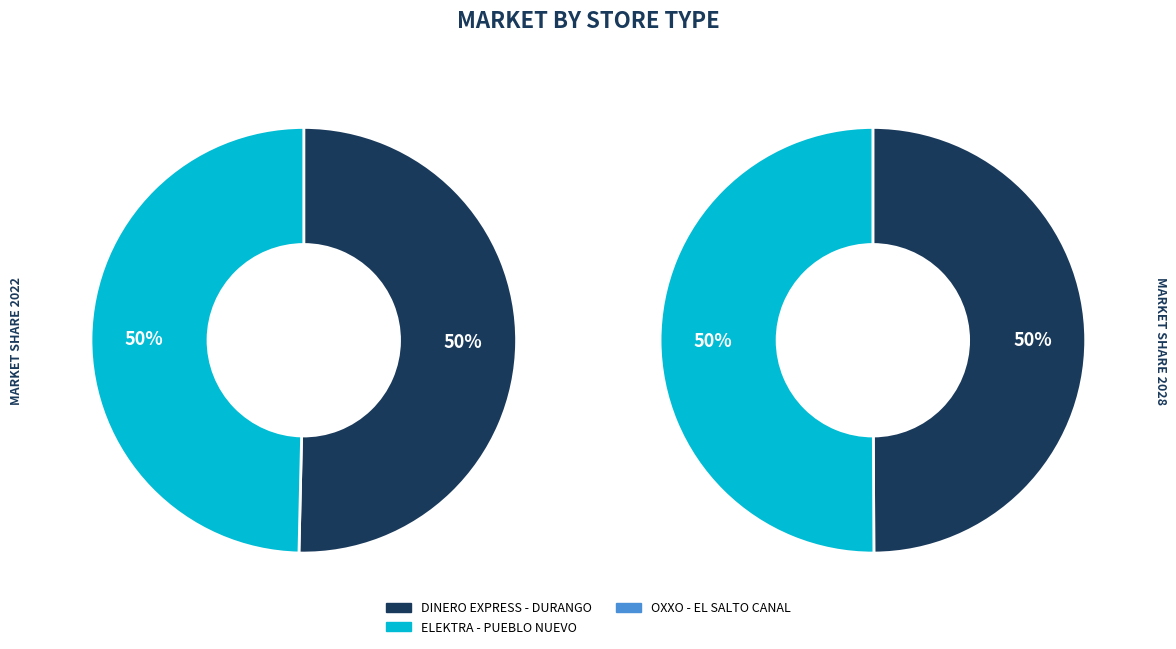

Does any single category account for the majority?

No